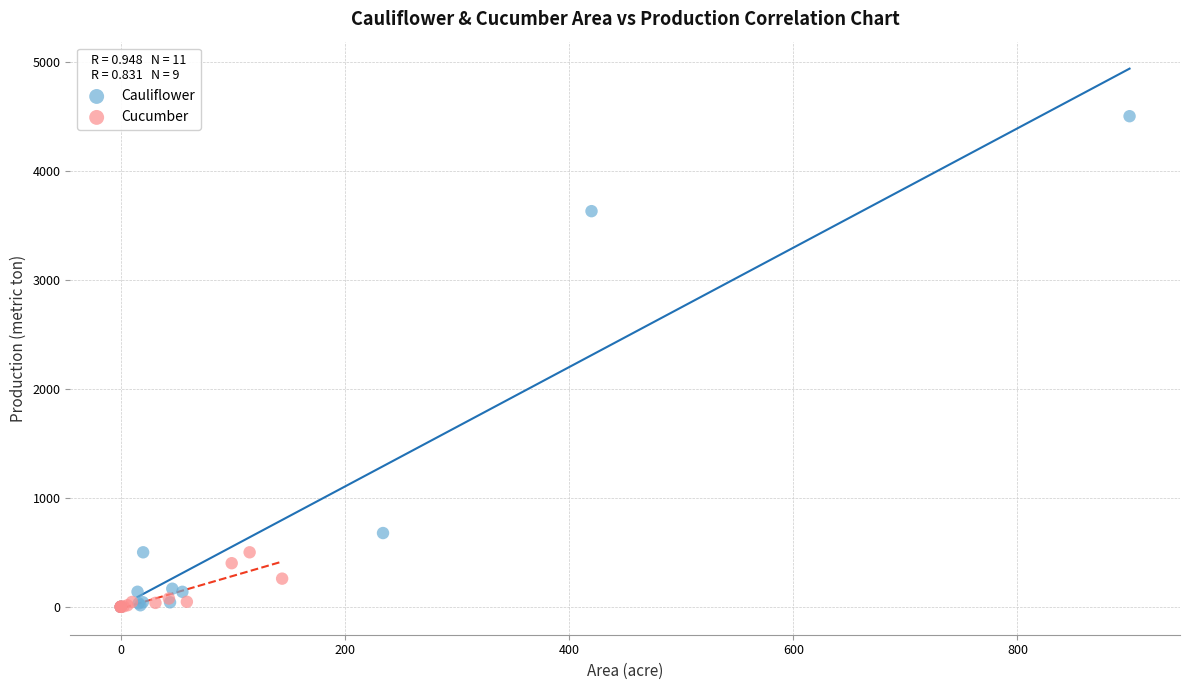

What are all the series names shown in the legend?

Cauliflower, Cucumber